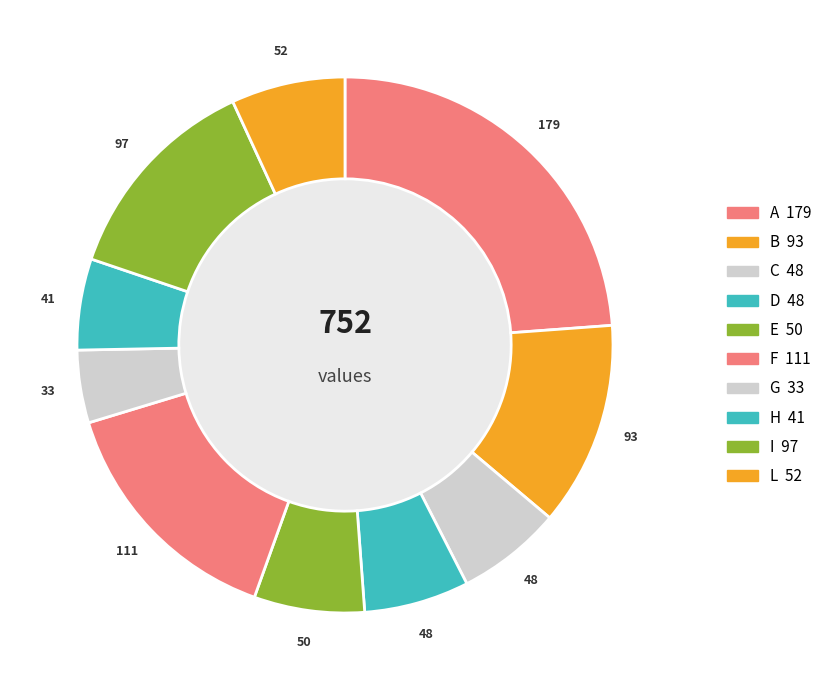

Which category has the biggest portion of the pie?

A